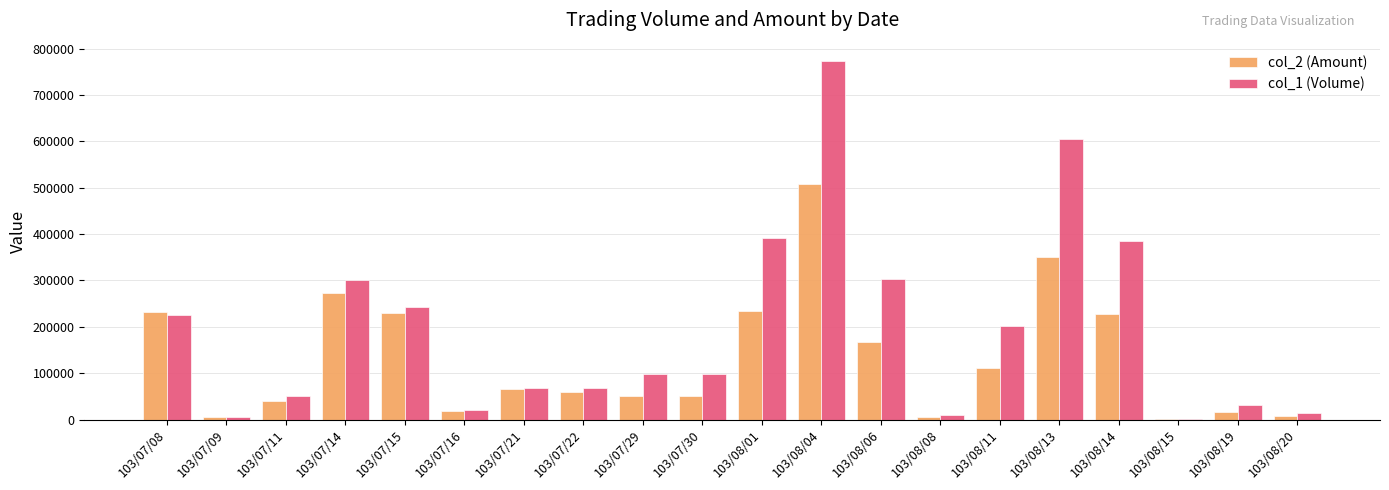

Is the value of col_1 (Volume) at 103/07/22 greater than the value of col_2 (Amount) at 103/07/16?

Yes